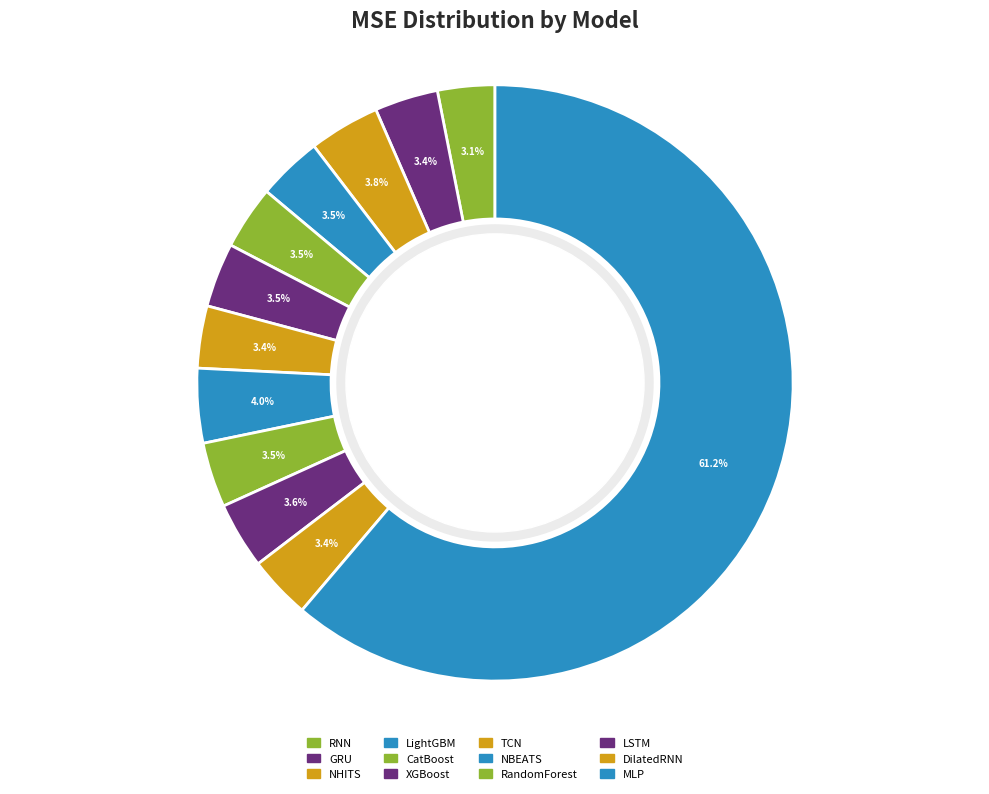

Does XGBoost represent more than half of the total?

No